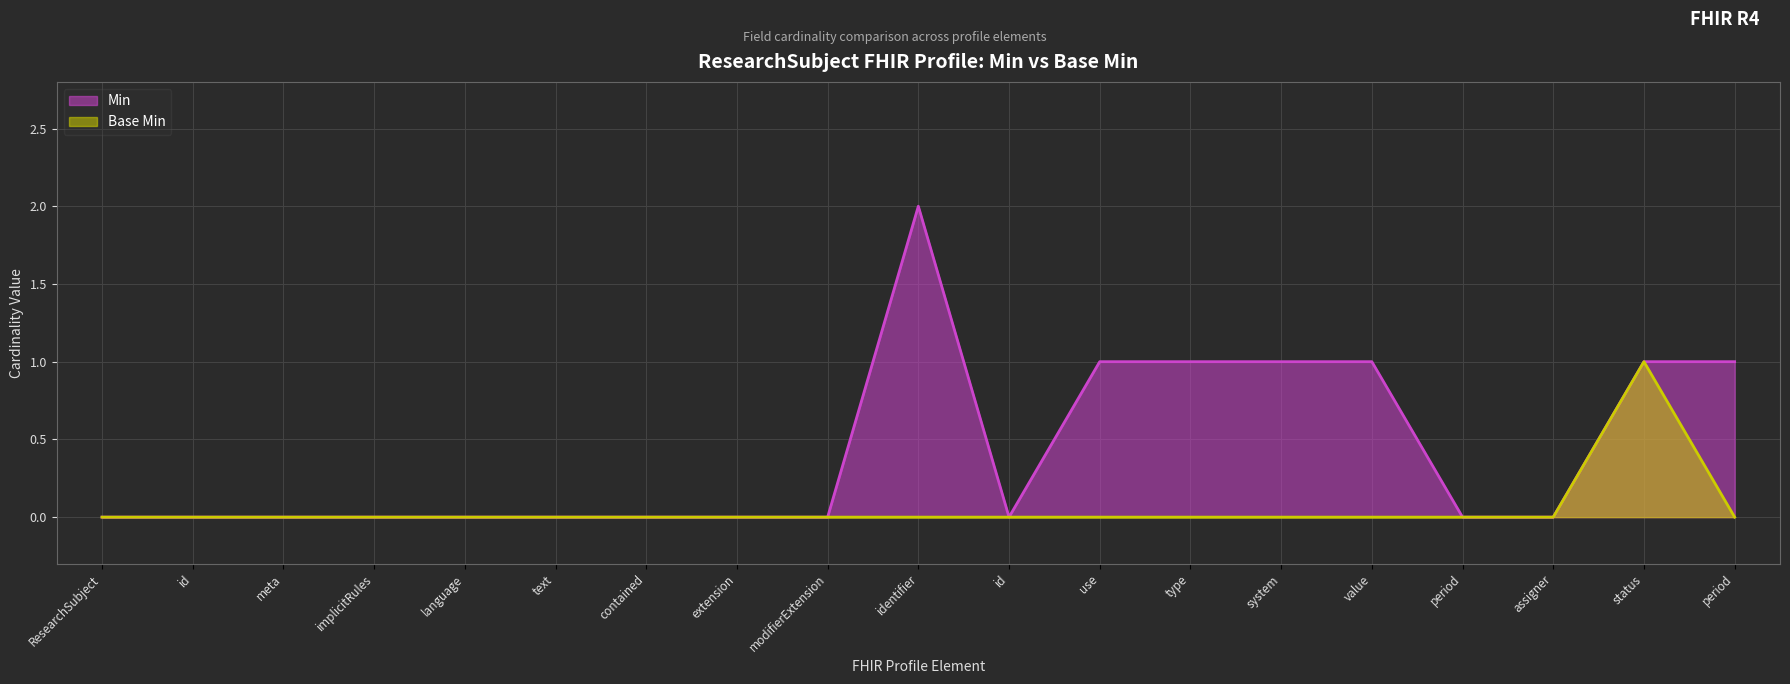

How many positive values does the Base Min series have?

1